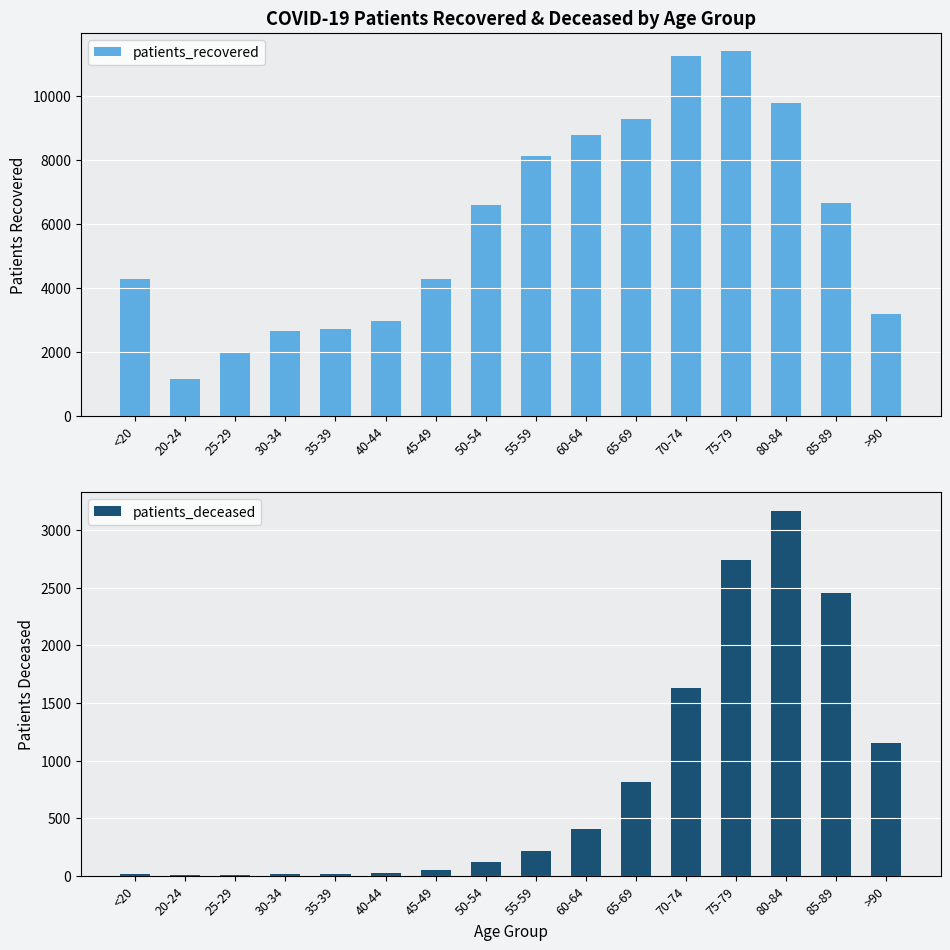

Reading right to left, list all the values displayed in this chart.

patients_recovered: 3203	6656	9797	11413	11248	9292	8802	8117	6582	4279	2982	2708	2667	1955	1145	4295
patients_deceased: 1156	2453	3170	2742	1628	815	409	212	121	46	23	17	16	3	4	16